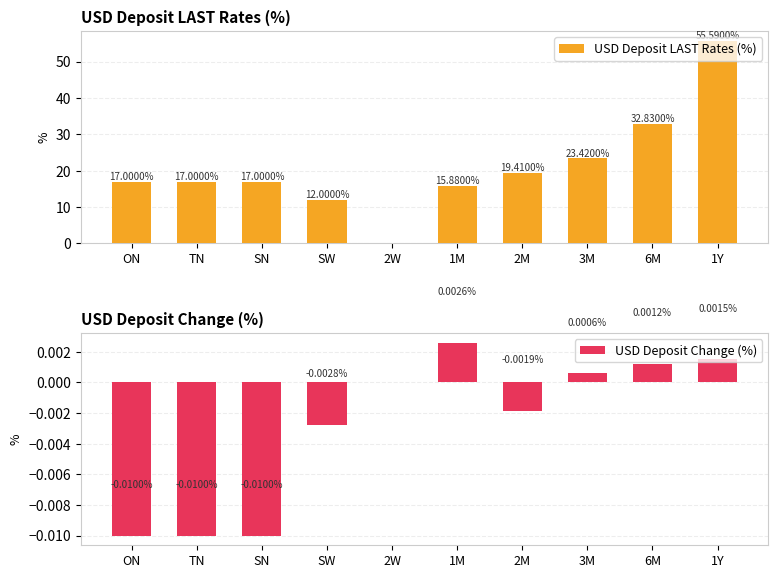

Which series changed the most between 3M and 1Y?

USD Deposit LAST Rates (%)